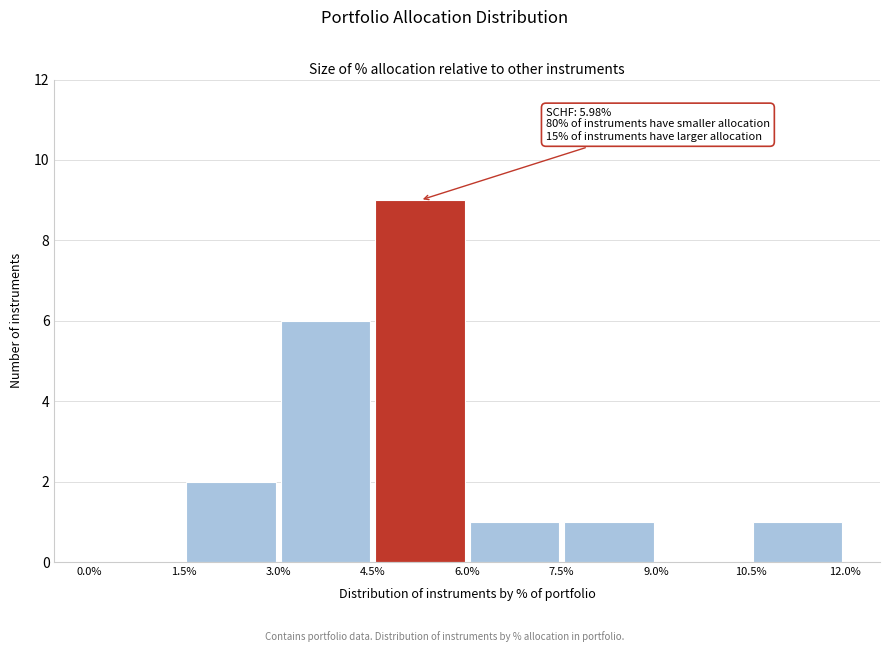

Over which range of the x-axis is the bar tallest?

4.5% to 6.0%